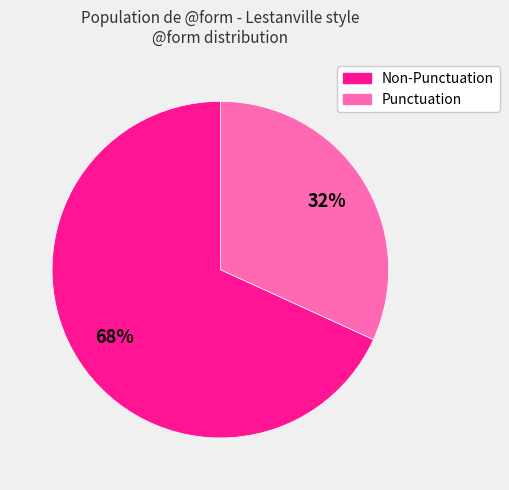

Does any single category account for the majority?

Yes